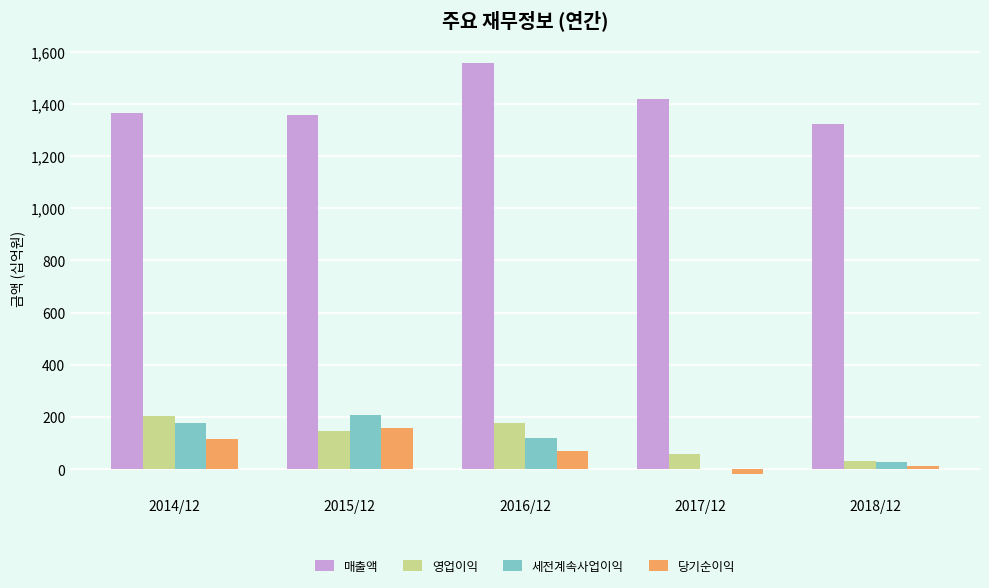

Which category has the highest value in the 세전계속사업이익 series?

2015/12